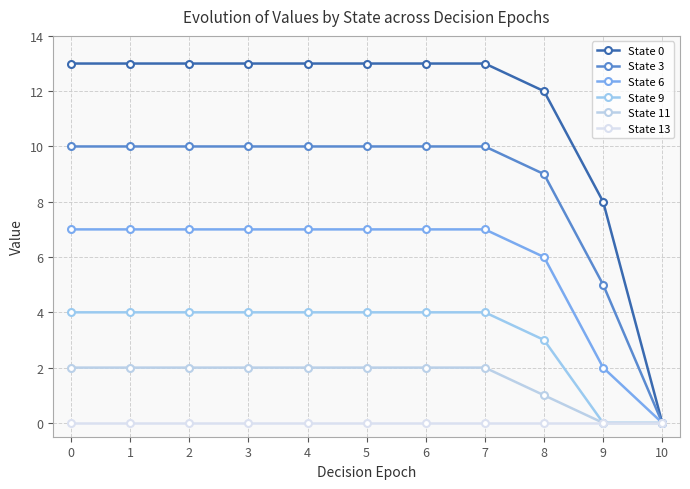

True or false: State 13 has a value of 0 at 5.

True